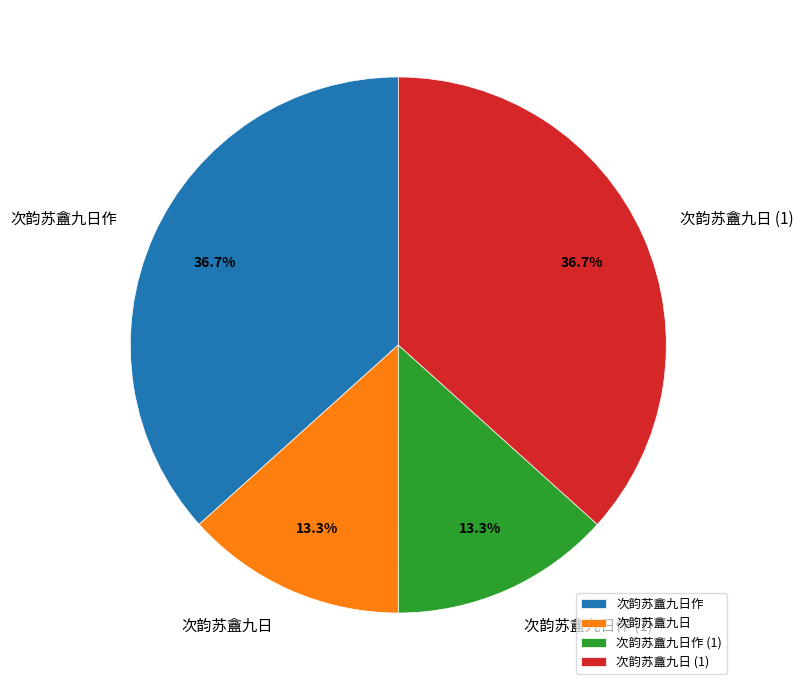

What is the ratio of the value at 次韵苏盦九日 to the value at 次韵苏盦九日作 (1)?

1.0